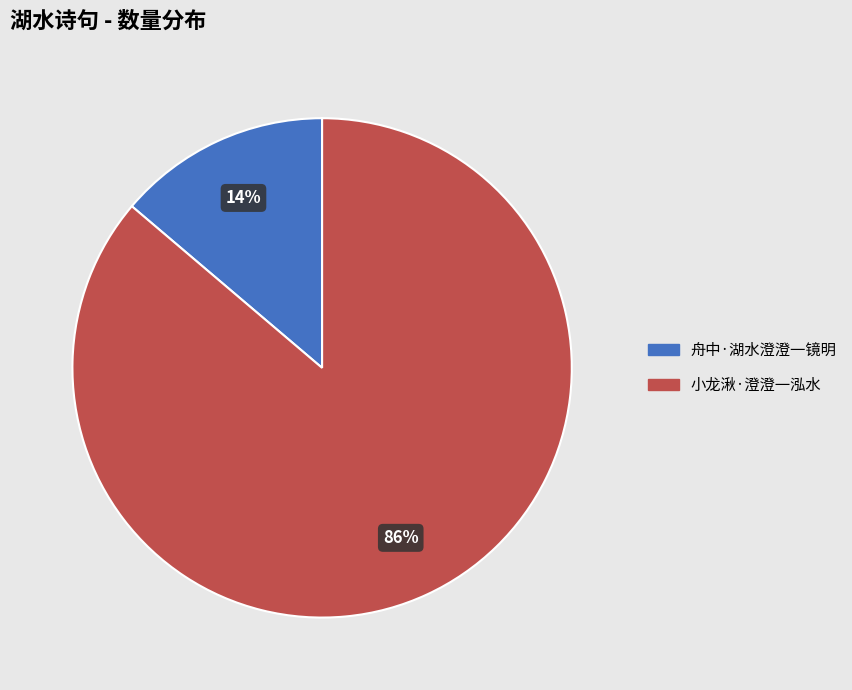

Is 舟中·湖水澄澄一镜明 the majority of the pie?

No